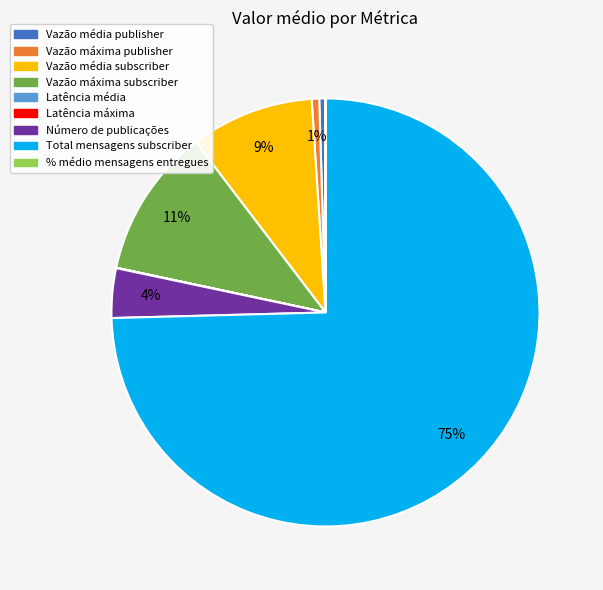

To the nearest percent, what portion does Vazão máxima publisher represent?

1%